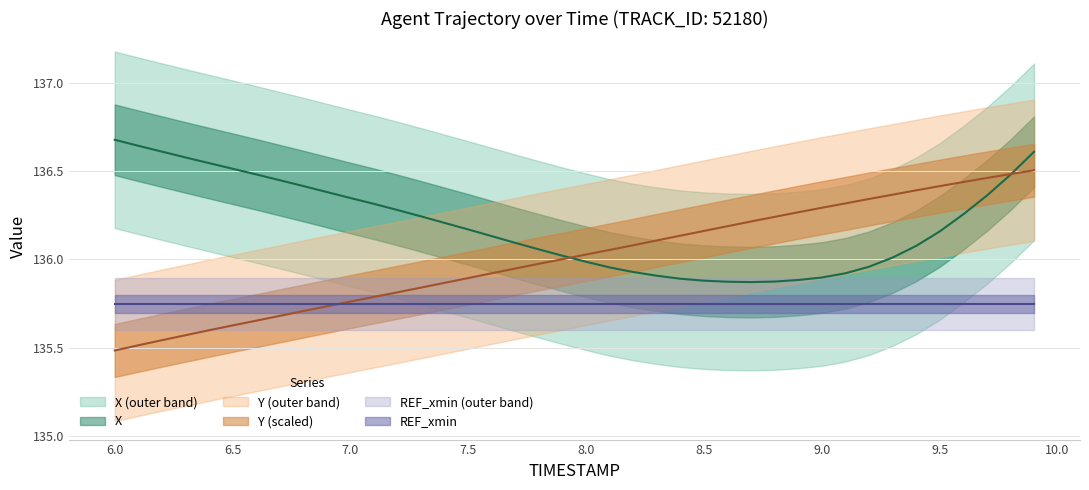

The value of Y at 8.2 is 177.1. True or false?

False